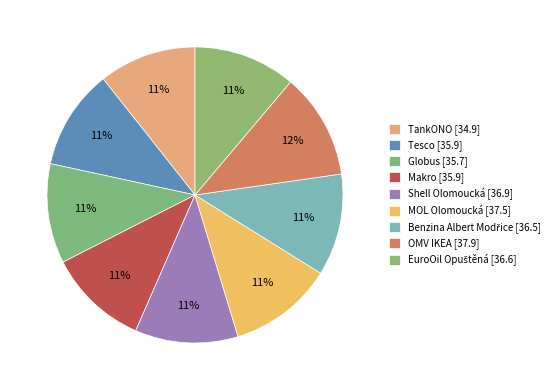

To the nearest percent, what portion does Tesco represent?

11%